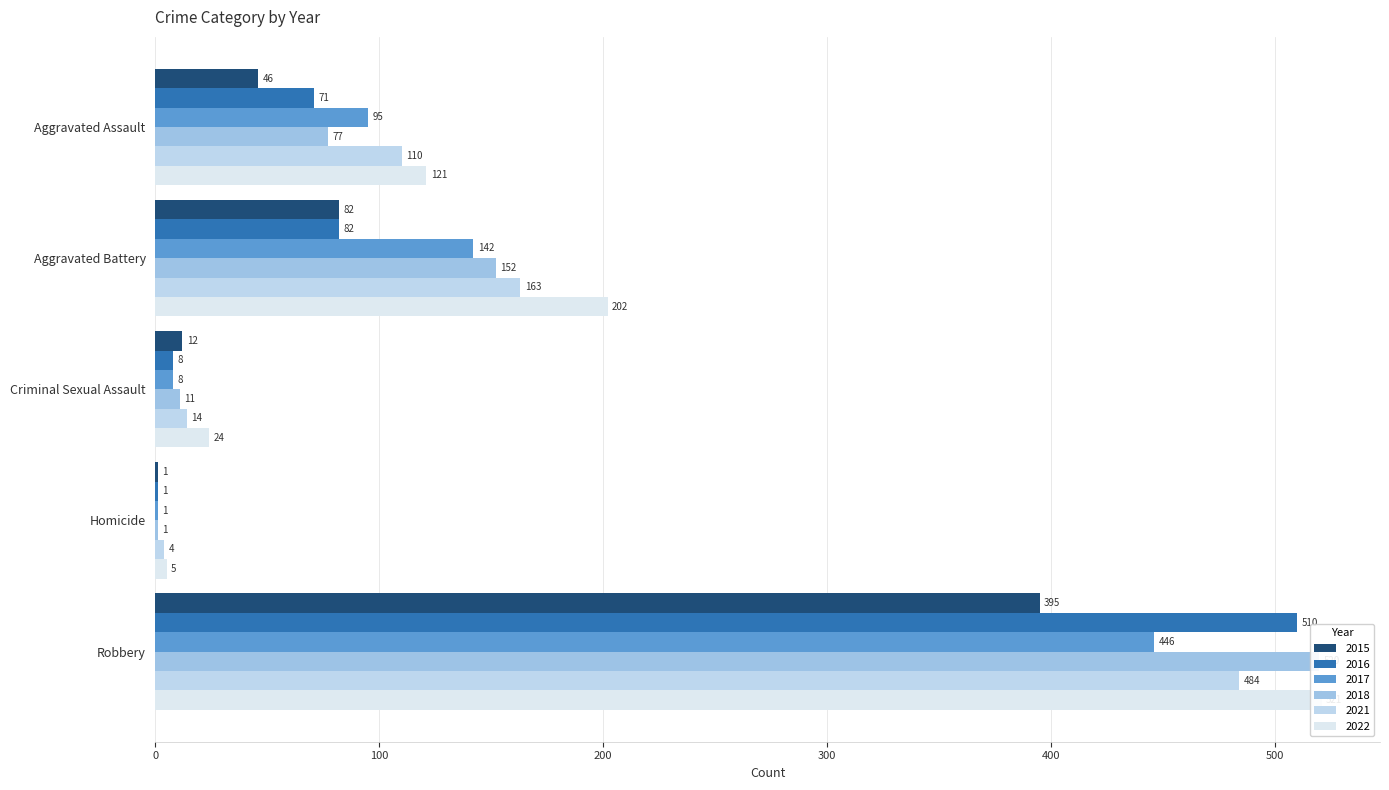

Where does the 2021 series first go above 110?

Aggravated Battery